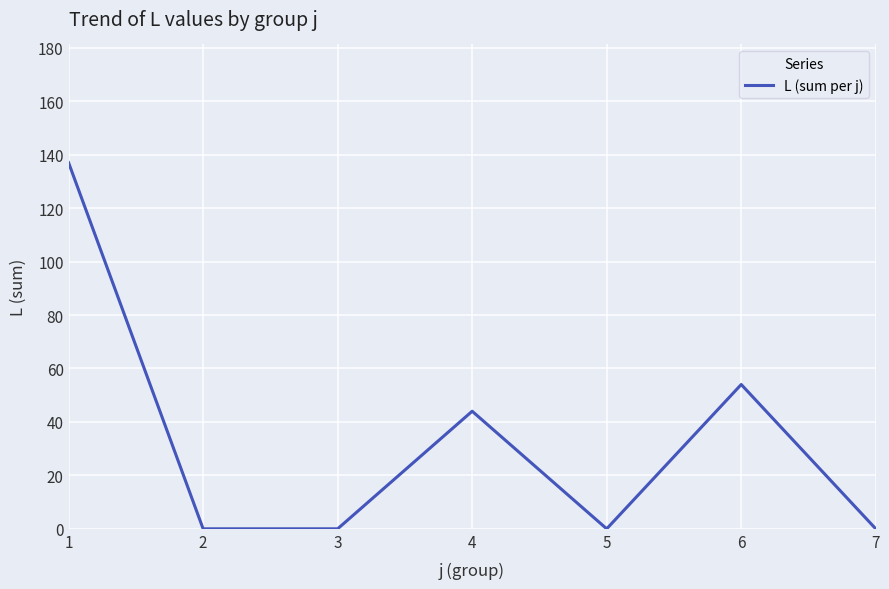

True or false: the data shows 44 at 4.

True